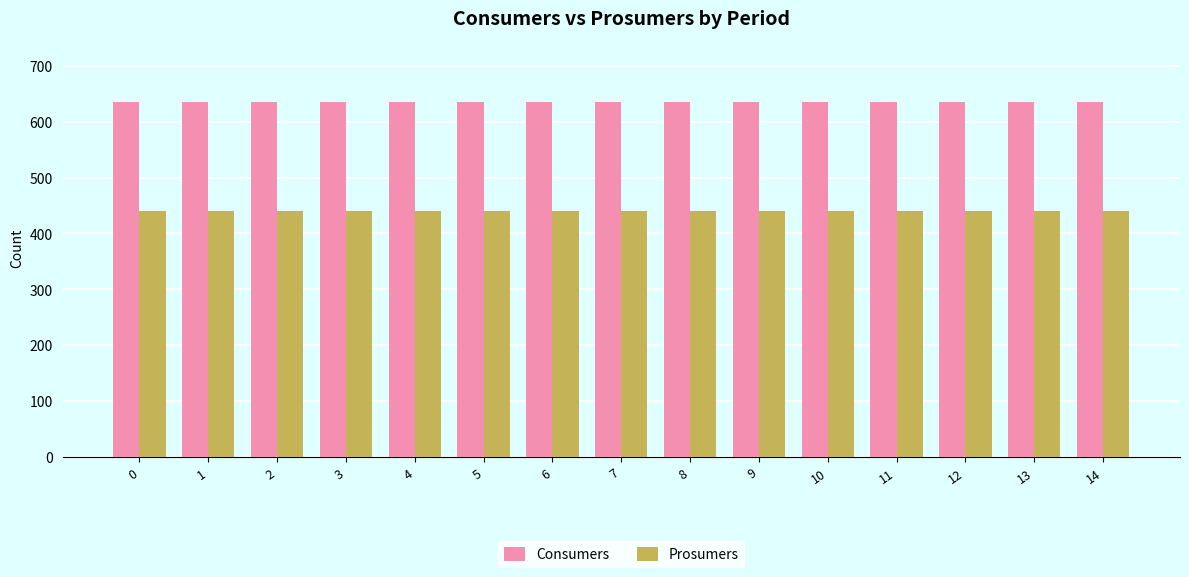

What is the spread (max minus min) of values at 9?

195